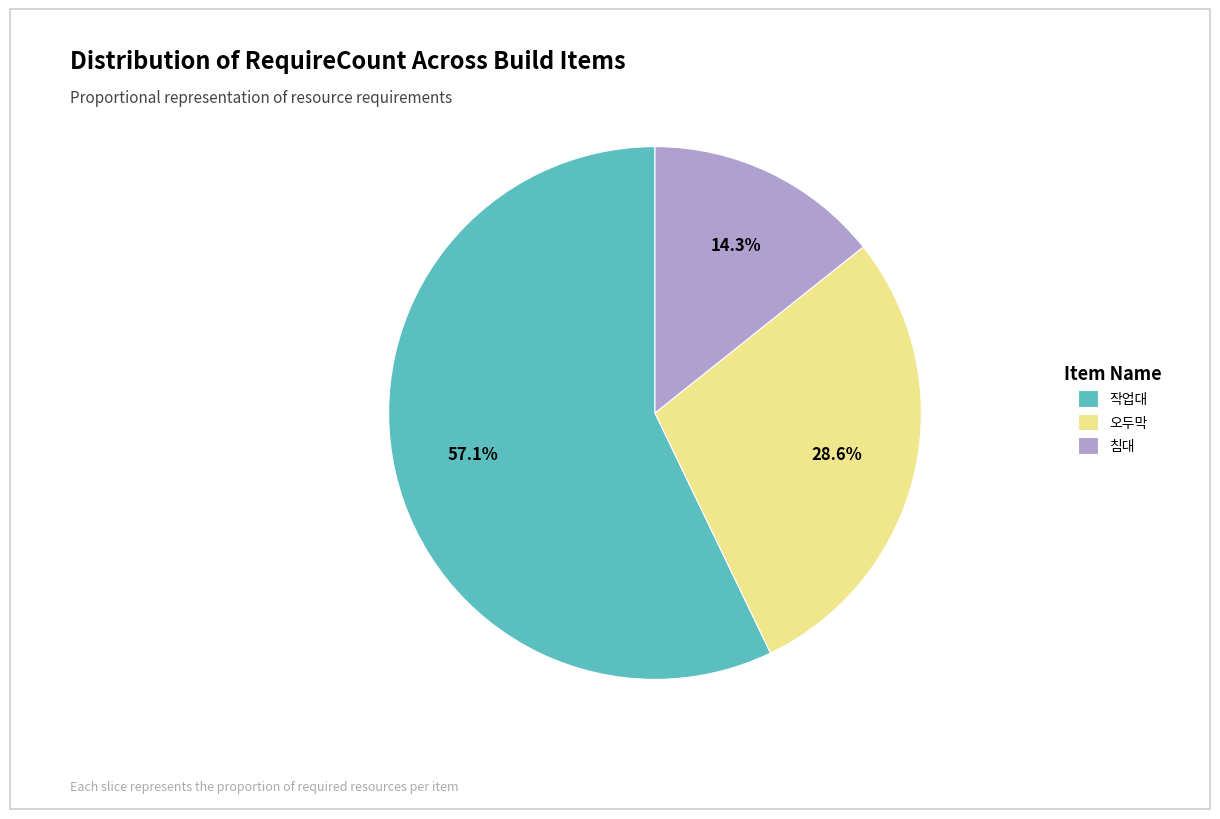

To the nearest percent, what is the combined percentage of 오두막 and 작업대?

86%